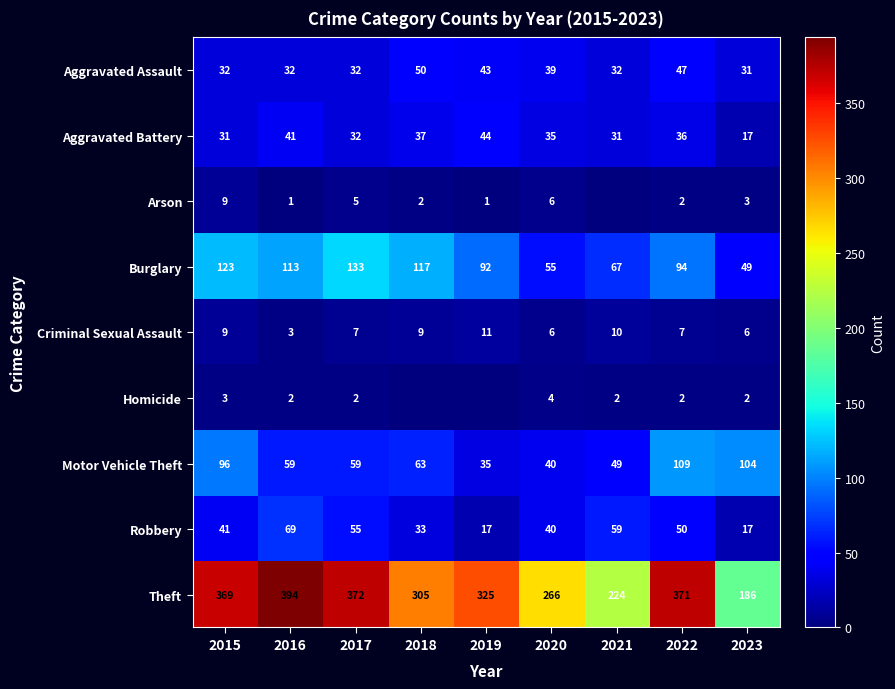

Which series changed the most between 2016 and 2022?

Motor Vehicle Theft